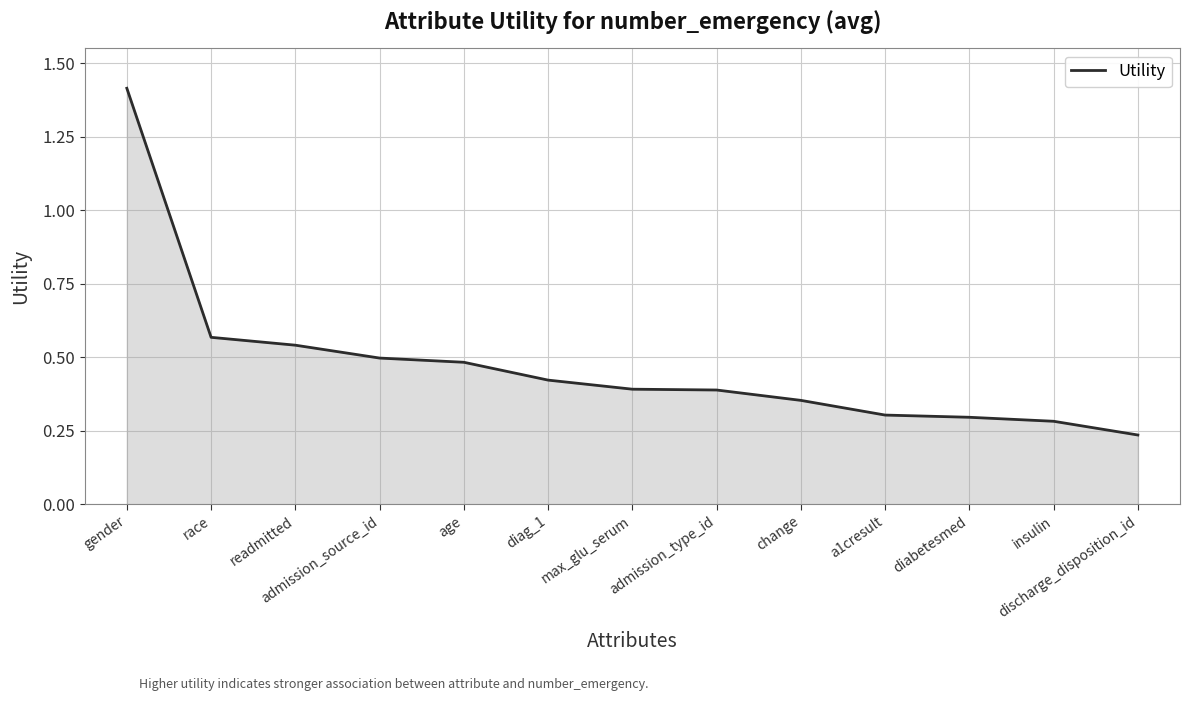

How many series are shown in this chart?

1